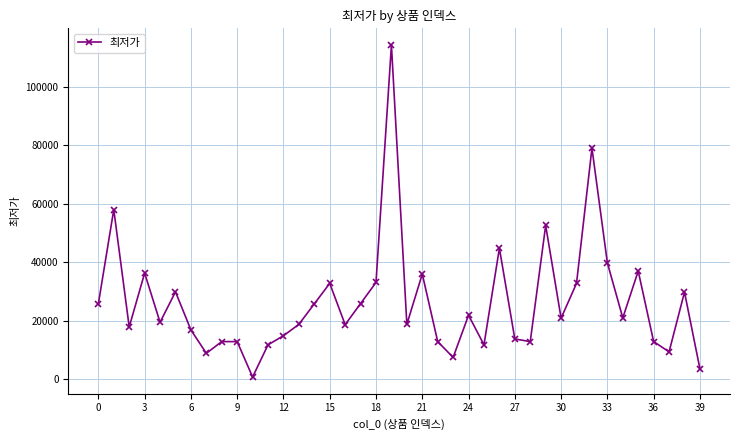

How many interior local valleys (lower than both neighbors) does the data have?

12